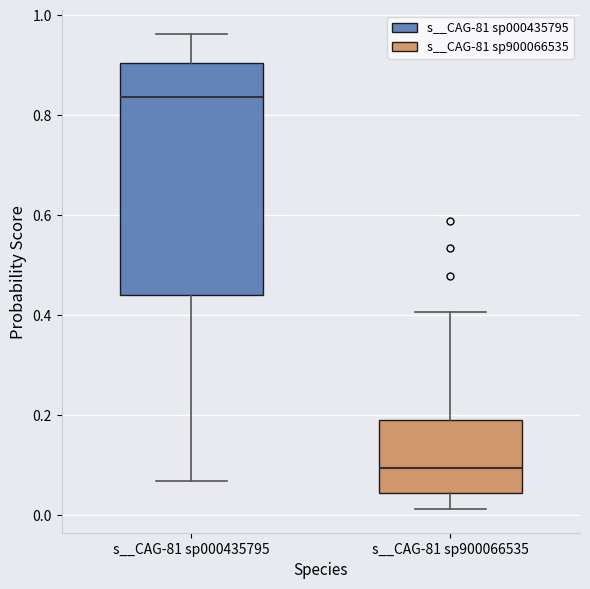

Comparing the boxes themselves (not the whiskers), which one is the tallest?

s__CAG-81 sp000435795